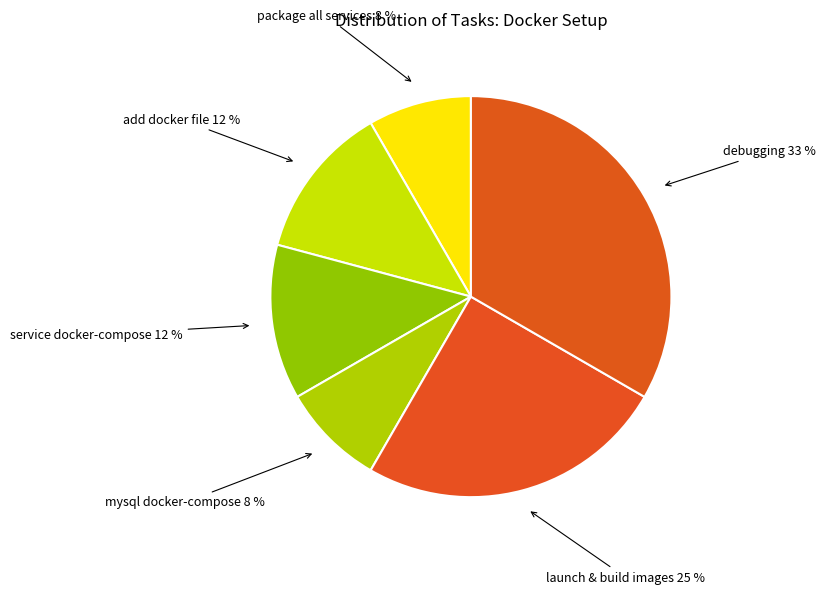

Which category has the smallest portion of the pie?

package all services